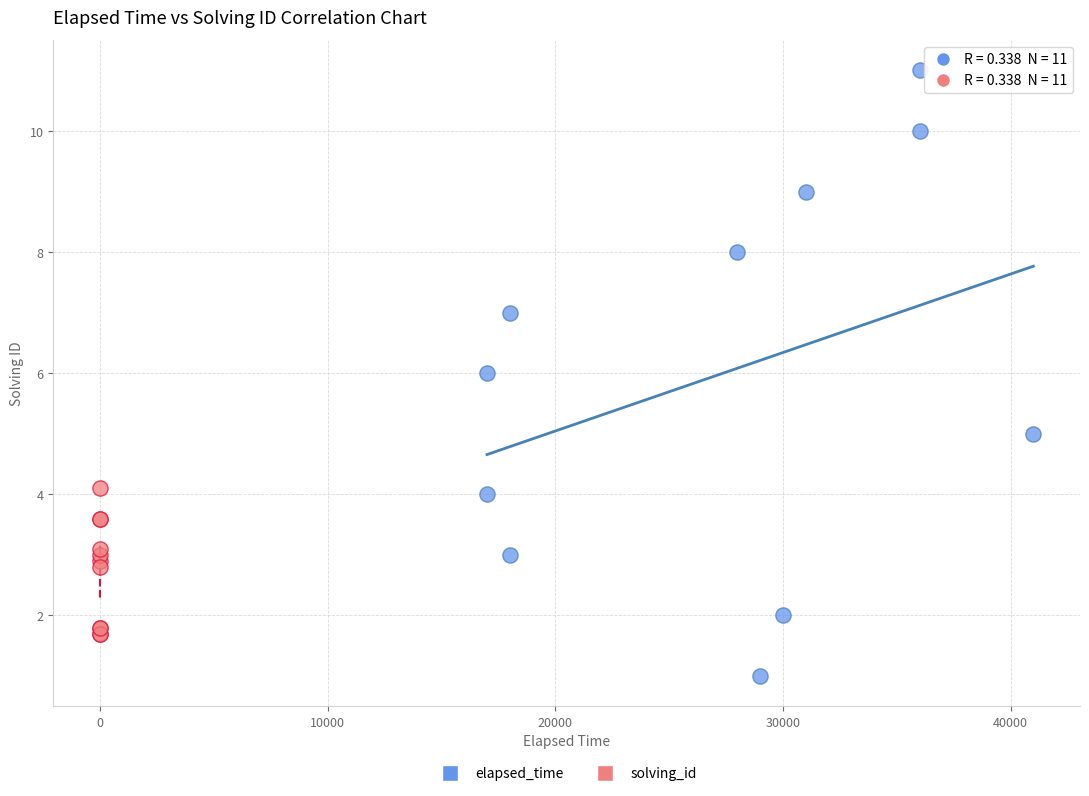

Which series reaches the maximum Y coordinate?

elapsed_time